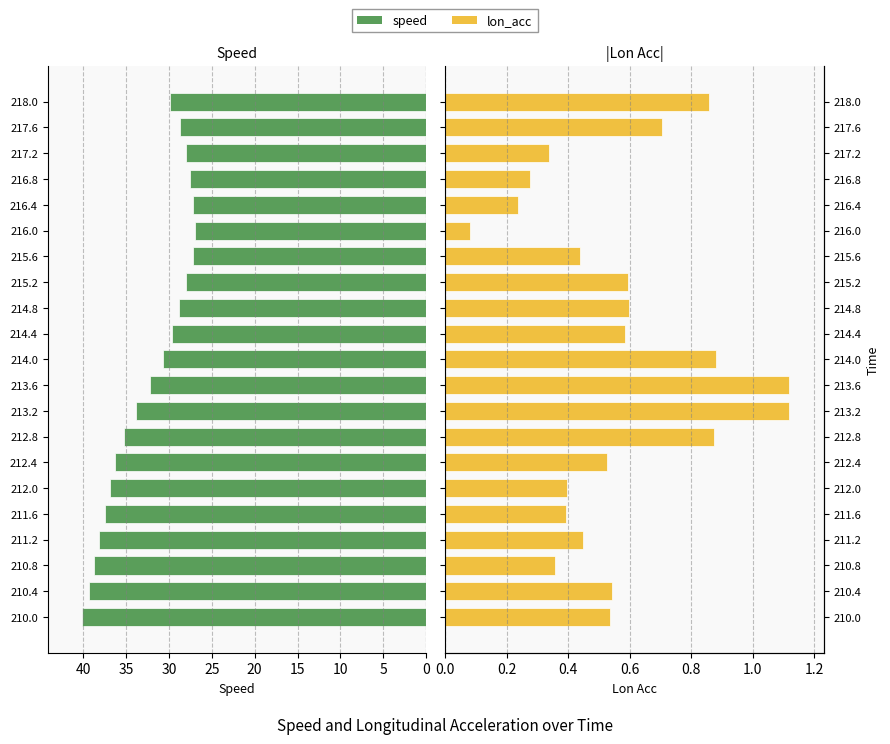

What is the maximum value for lon_acc?

1.1